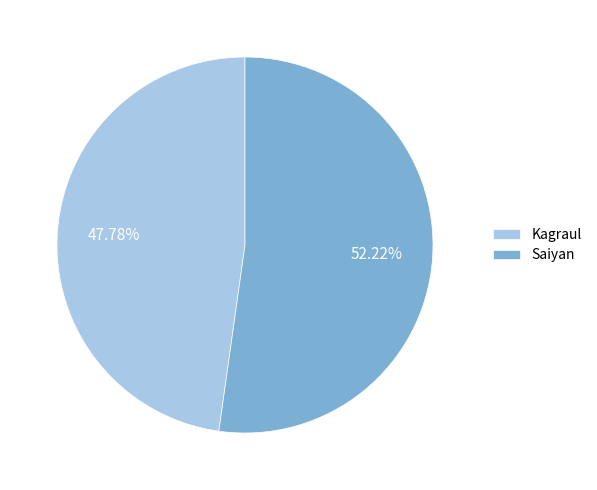

How many segments does this pie chart have?

2